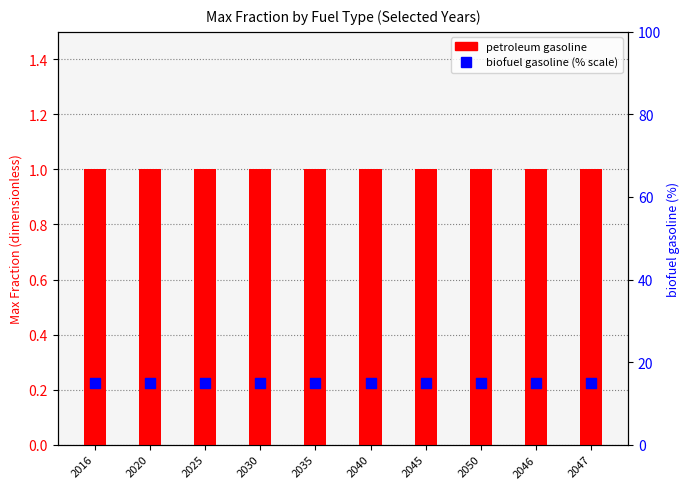

Which series has the widest spread of Y values?

petroleum gasoline